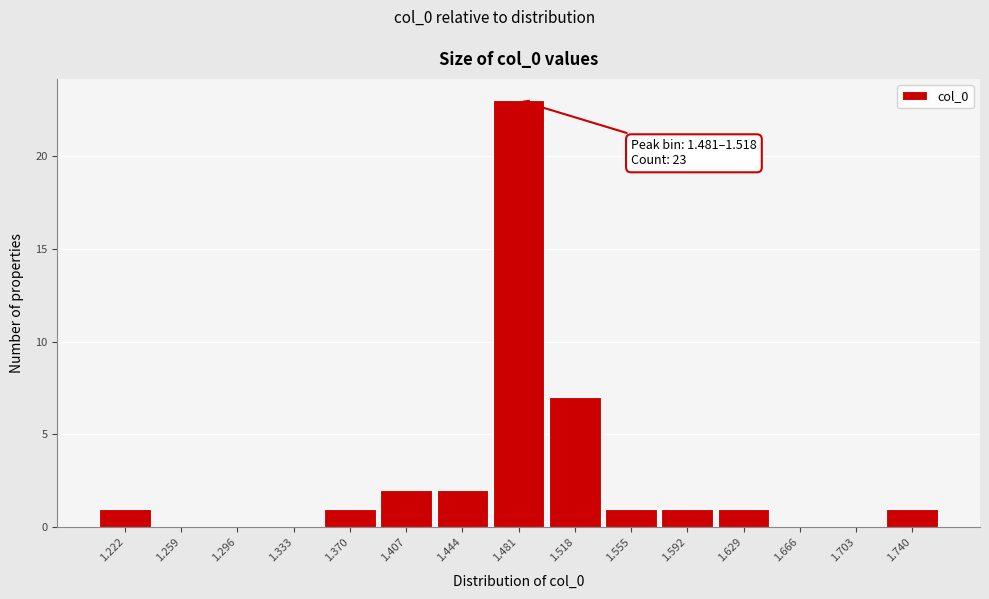

Reading right to left, transcribe all the data shown in this chart.

1.740=1	1.703=0	1.666=0	1.629=1	1.592=1	1.555=1	1.518=7	1.481=23	1.444=2	1.407=2	1.370=1	1.333=0	1.296=0	1.259=0	1.222=1